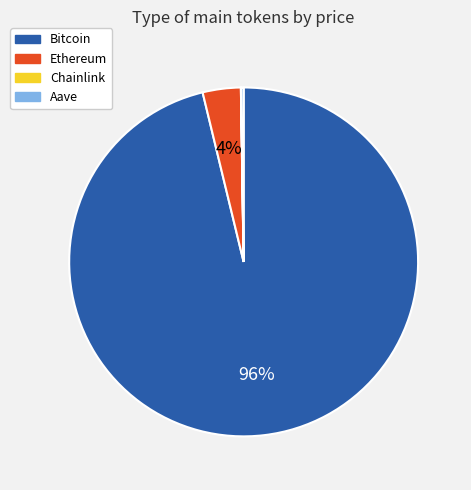

To the nearest percent, what portion does Ethereum represent?

4%